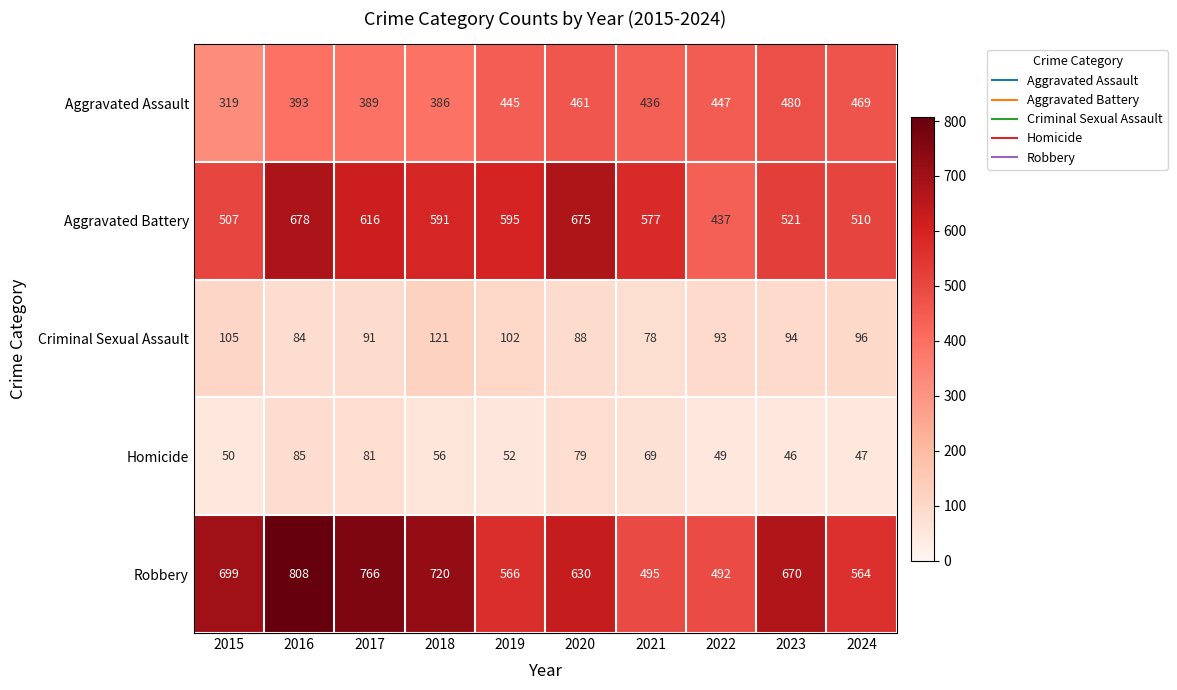

List the series in order of their peak value, highest first.

Robbery, Aggravated Battery, Aggravated Assault, Criminal Sexual Assault, Homicide